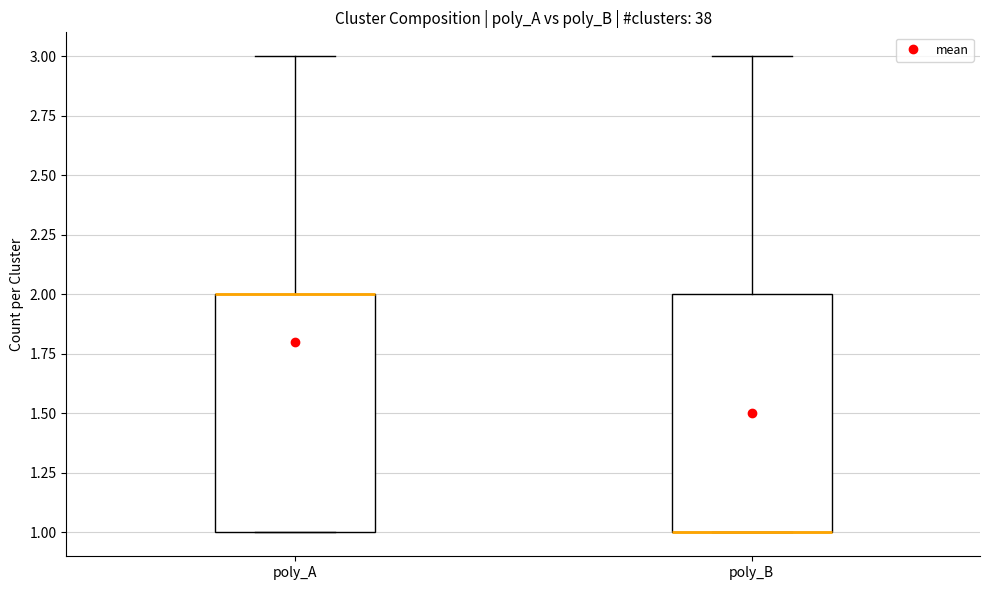

Reading left to right, transcribe this box plot: for each box, give where its median line is, the range the box spans, and where its two whiskers end, as read against the y-axis. The values are not printed on the chart, so give them approximately, as read against the axis.

poly_A: median 2 (drawn on the box's upper edge), box 1 to 2, whiskers 1 to 3
poly_B: median 1 (drawn on the box's lower edge), box 1 to 2, whiskers 1 to 3